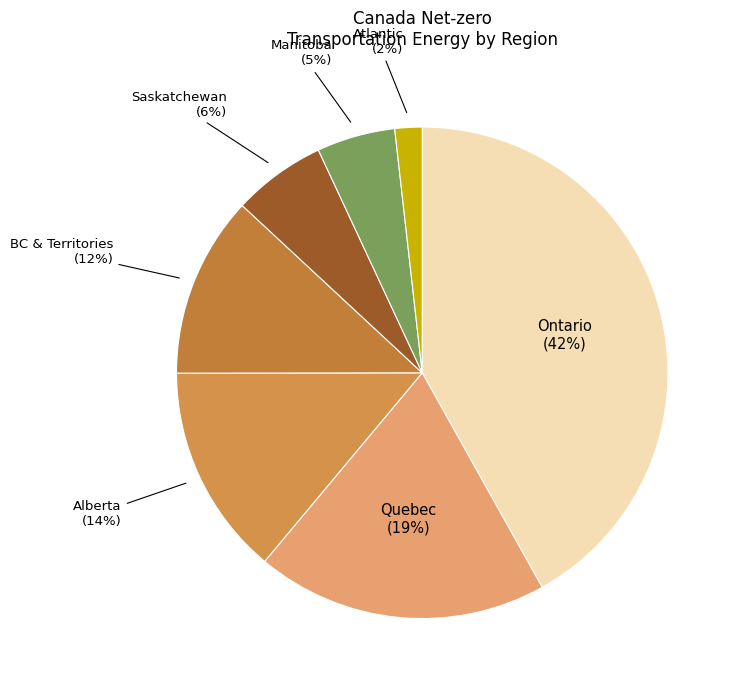

Count the number of slices in the pie.

7